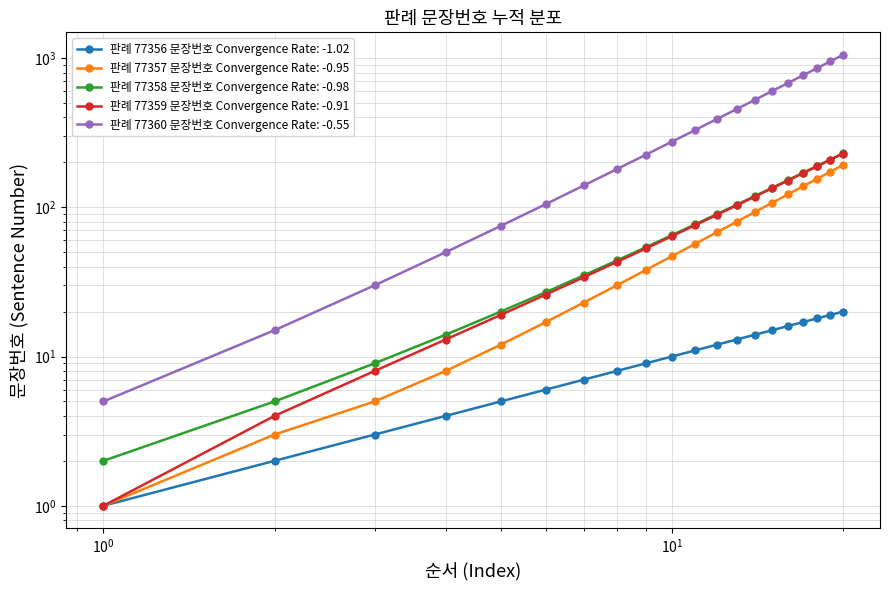

The 판례 77357 문장번호 series shows 17 at 6. True or false?

True